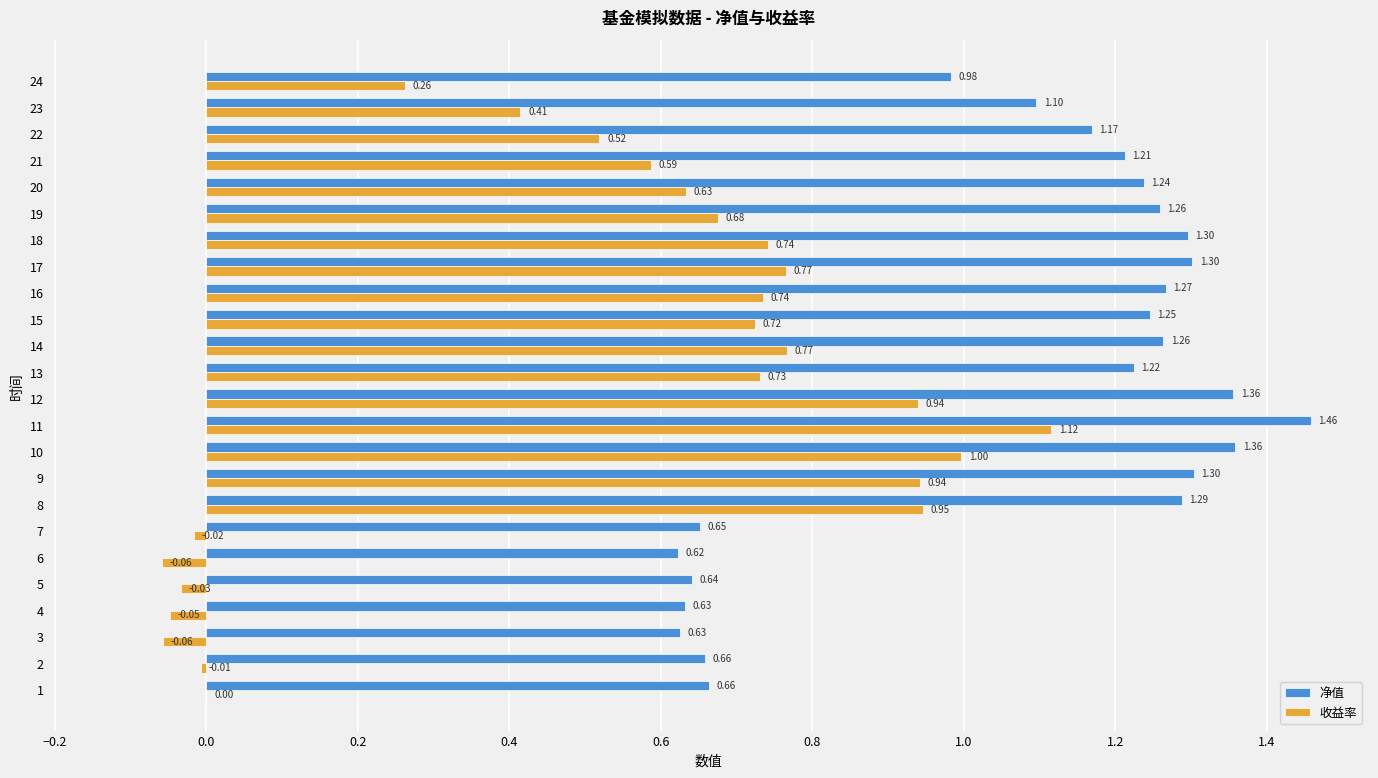

Between 2 and 21, which series saw the biggest shift?

收益率